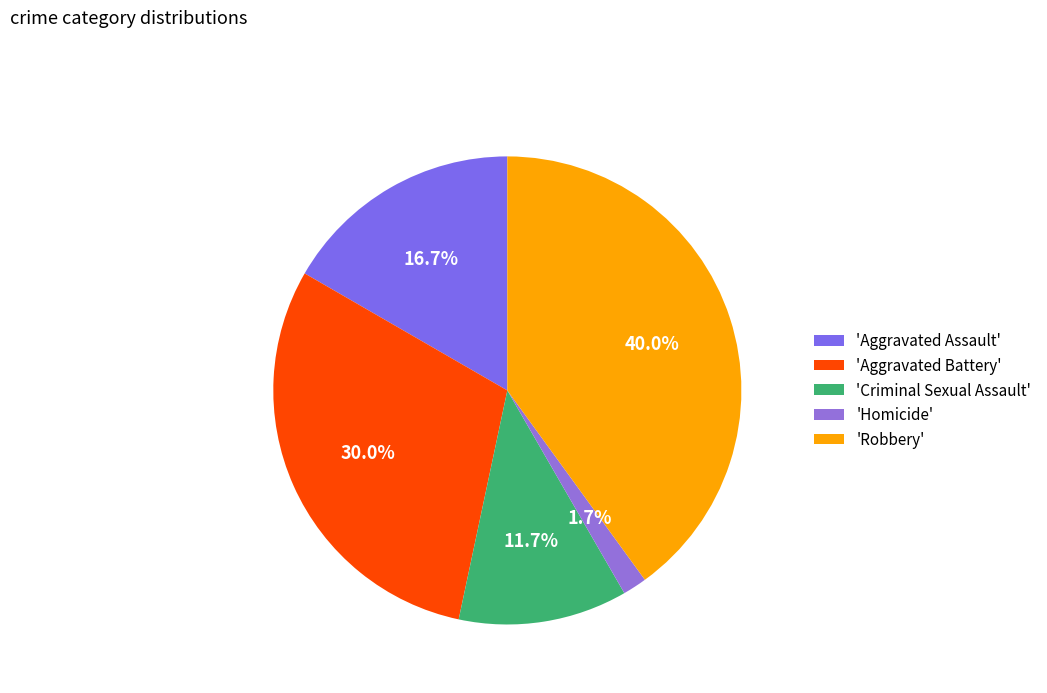

Rank the categories by value from lowest to highest.

'Homicide', 'Criminal Sexual Assault', 'Aggravated Assault', 'Aggravated Battery', 'Robbery'